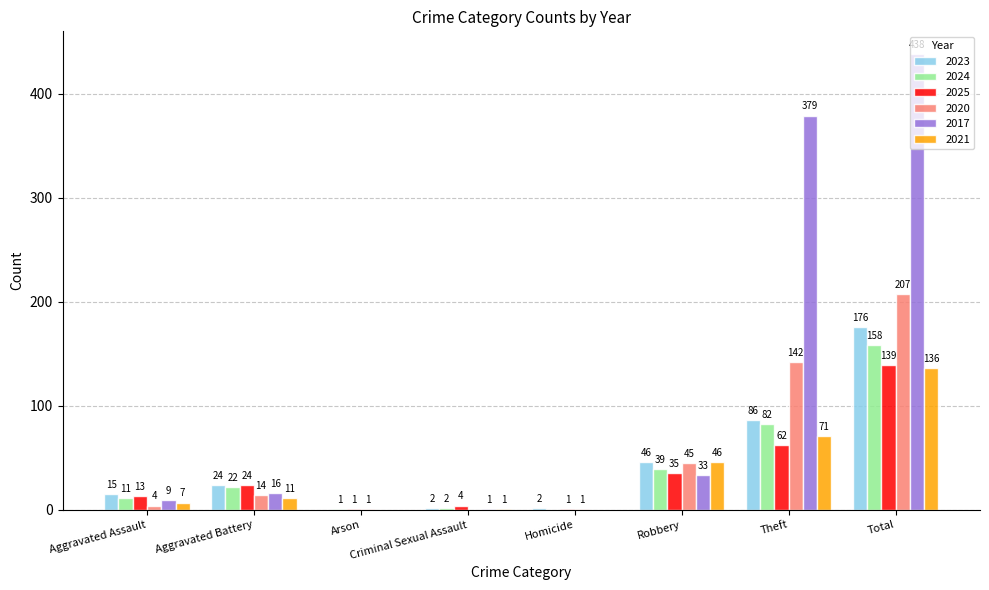

What is the maximum value for 2020?

207